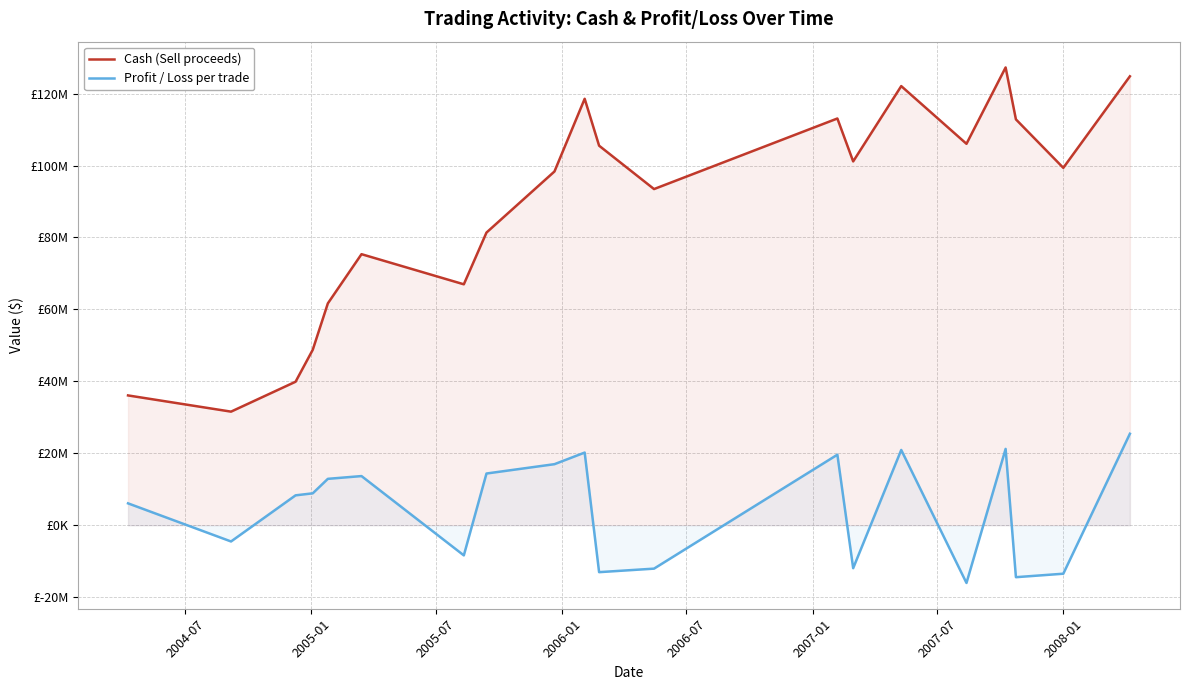

At how many categories does at least one series exceed 105271095?

8